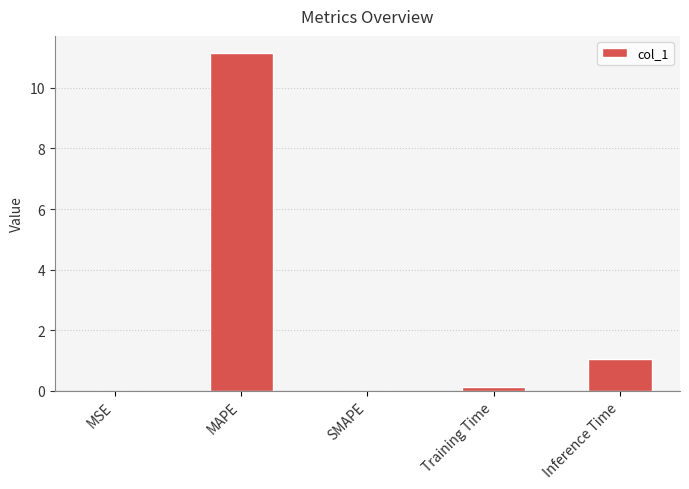

True or false: the data shows 4.9 at SMAPE.

False